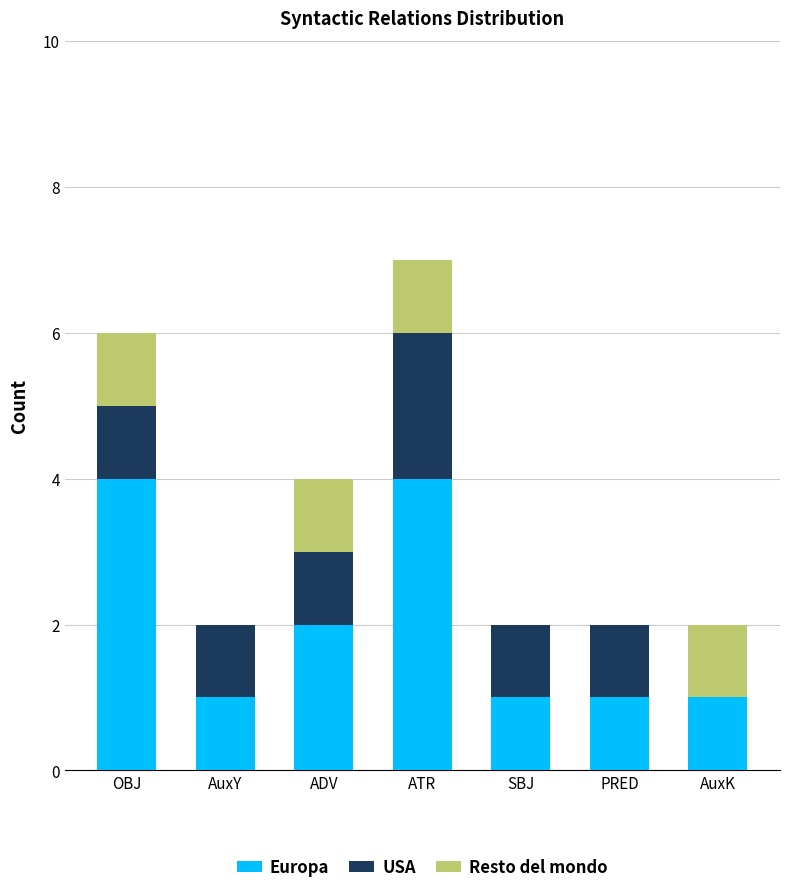

The Europa series shows 1 at PRED. True or false?

True